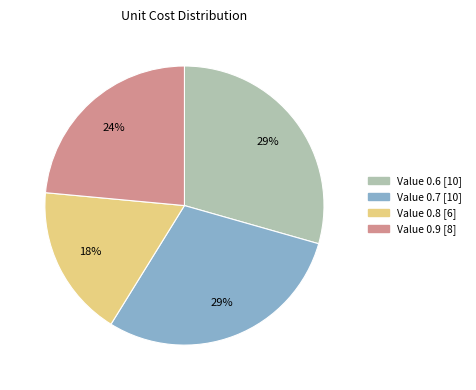

Does any single category account for the majority?

No